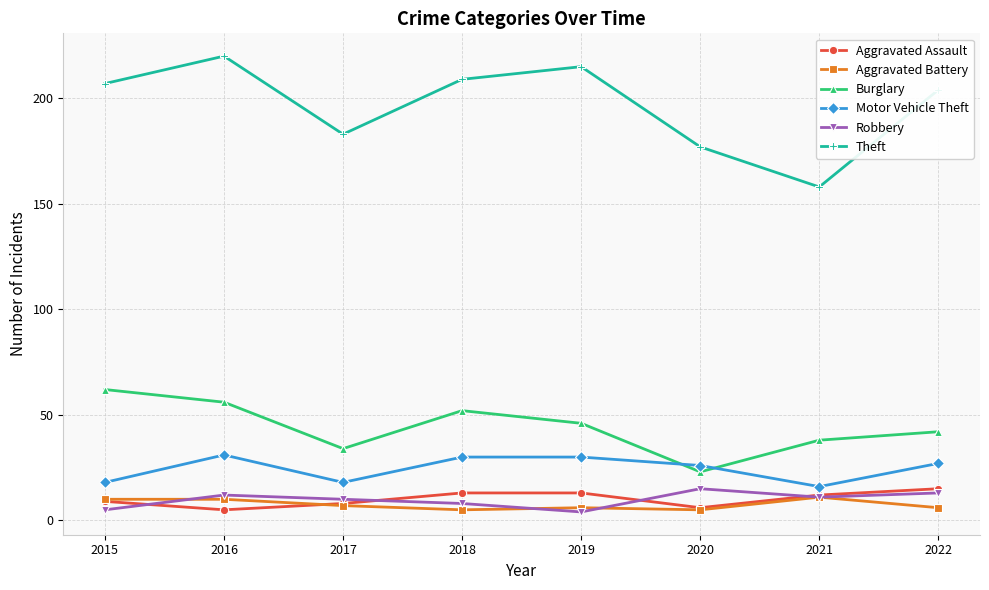

After their last crossing, which series has the higher values: Aggravated Battery or Aggravated Assault?

Aggravated Assault